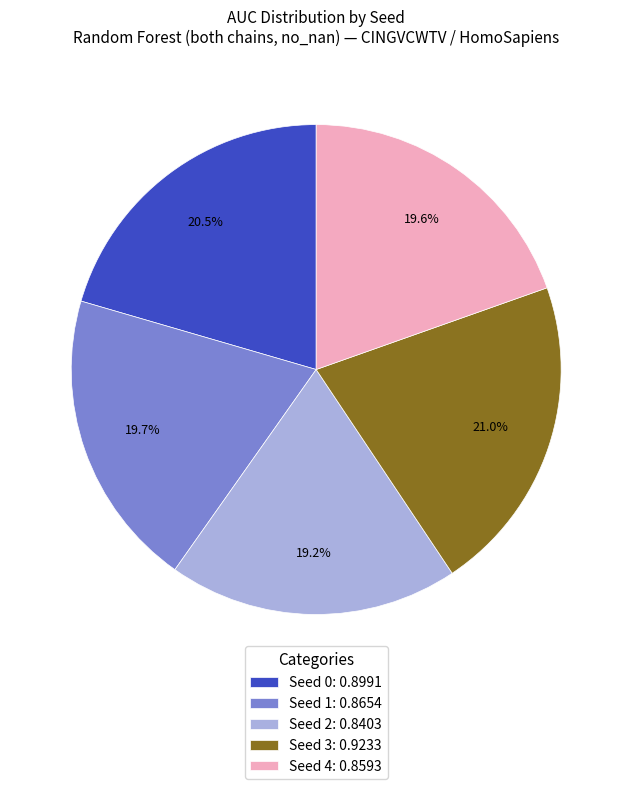

Count the number of slices in the pie.

5